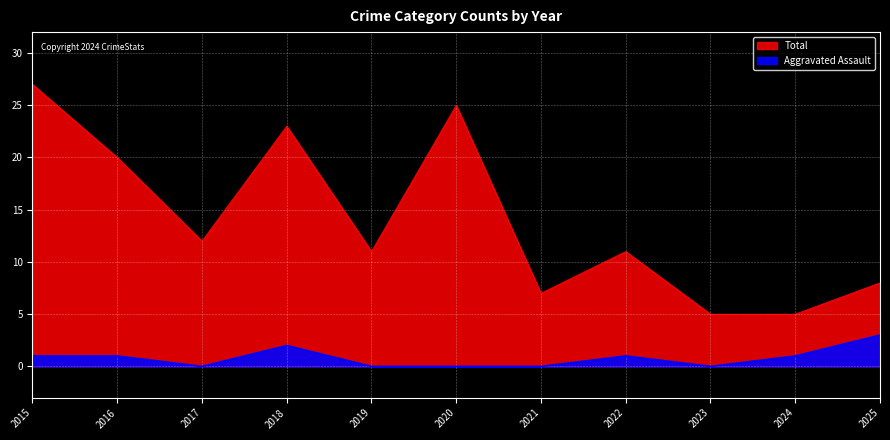

What is the value of the Total point at the 10th from the left?

5